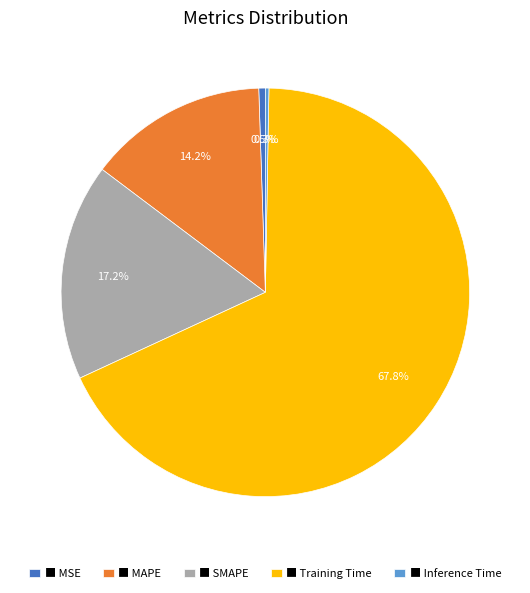

What is the largest slice in the pie chart?

■ Training Time